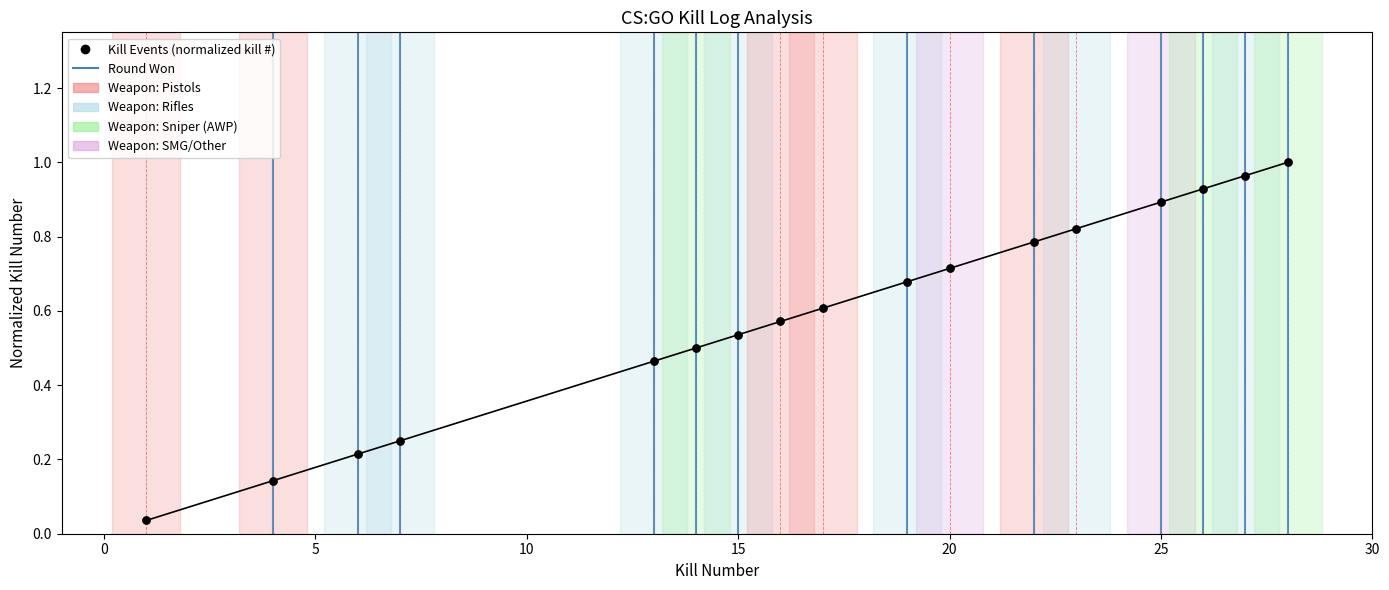

What is the range of X values (max minus min)?

27.0